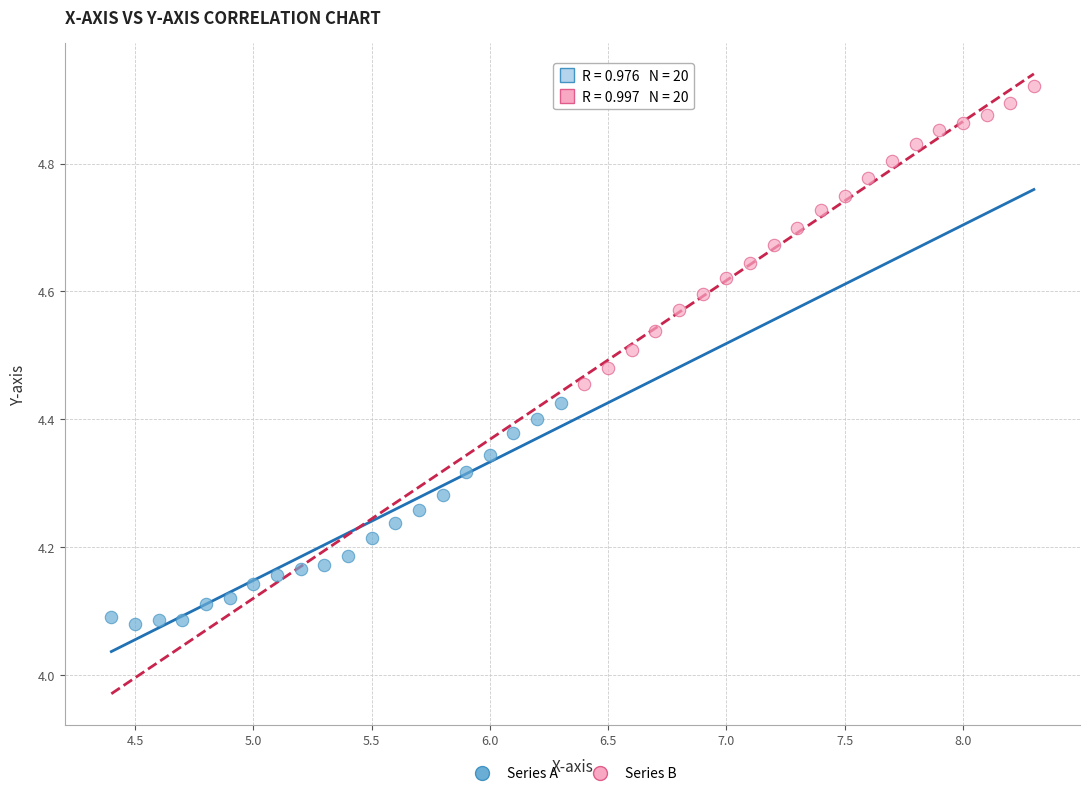

Which series has the widest spread of Y values?

Series B